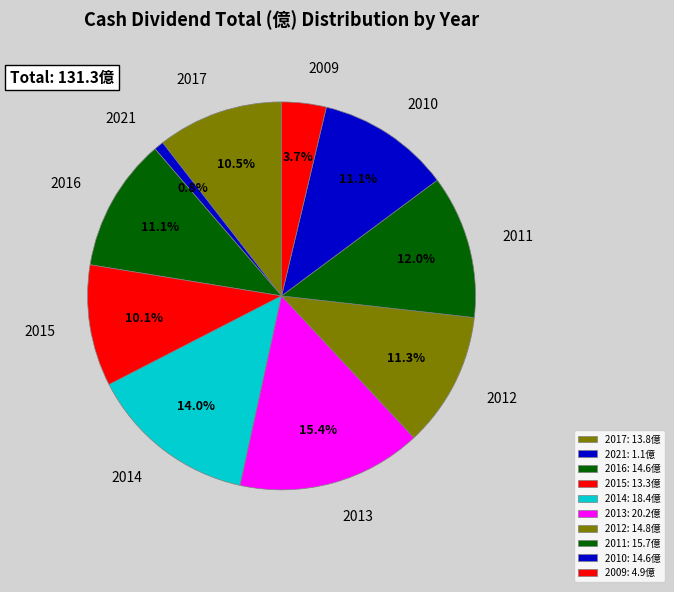

What percentage is NOT represented by 2012?

88.7%